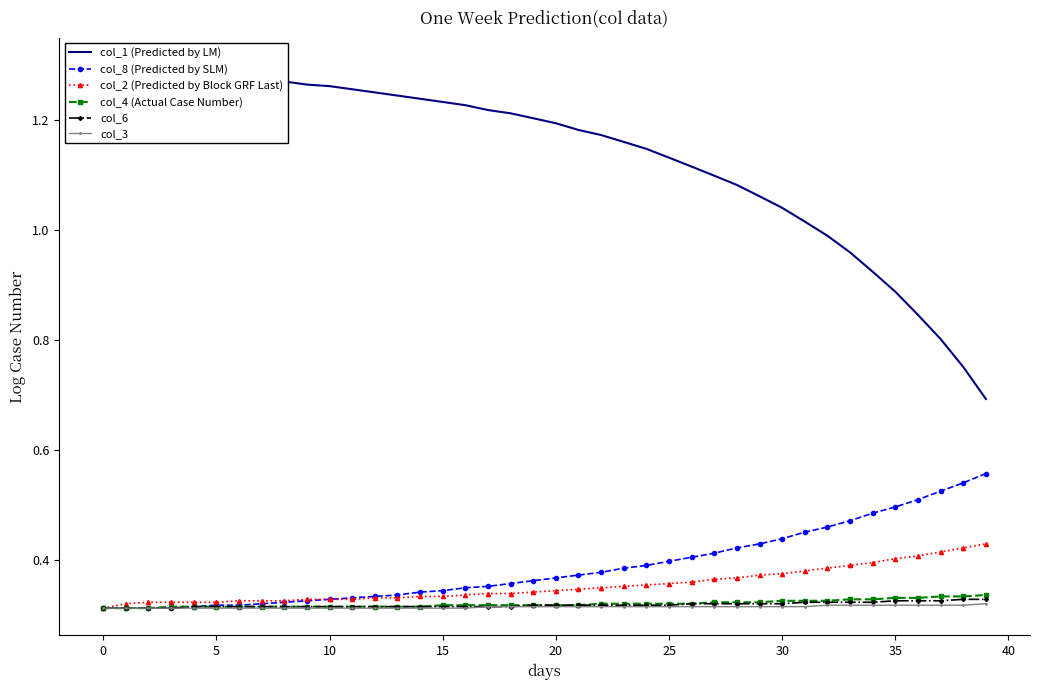

What is the sum of all col_6 values?

12.8